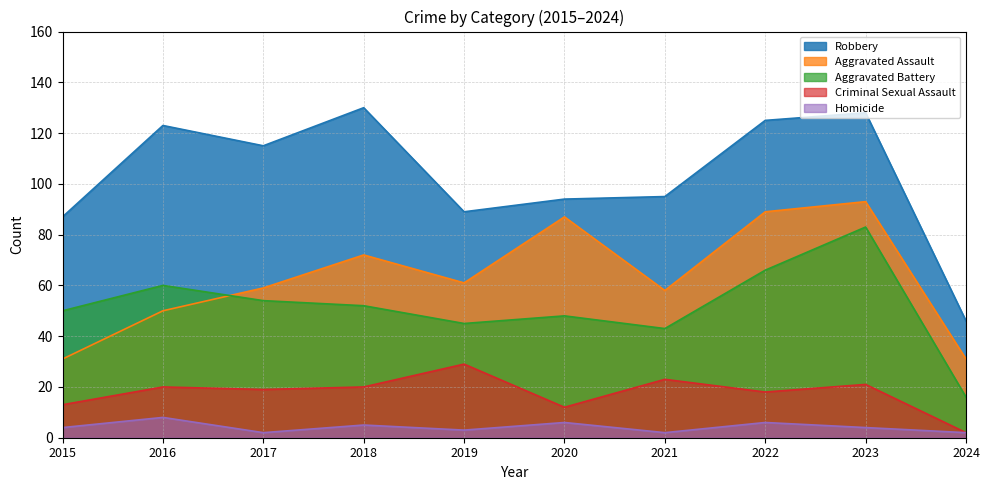

Rank the series at 2018 from highest to lowest value.

Robbery, Aggravated Assault, Aggravated Battery, Criminal Sexual Assault, Homicide